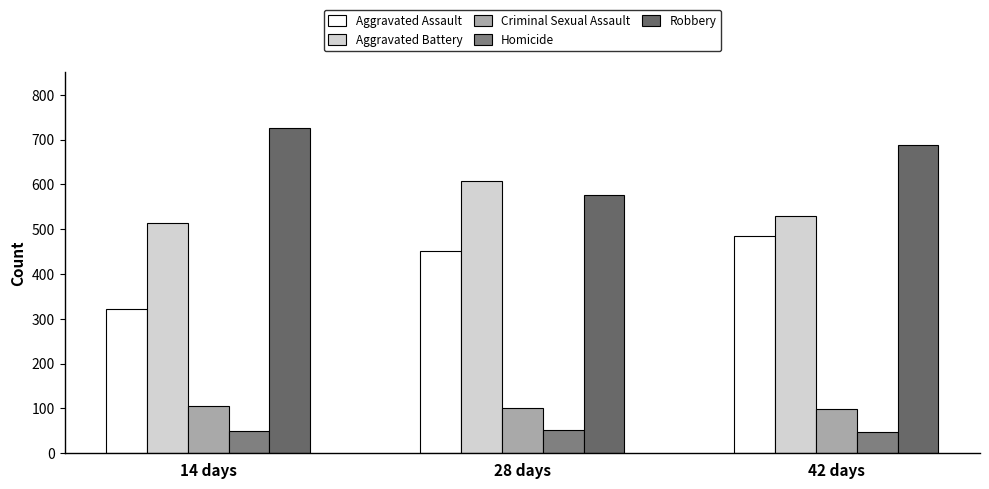

What is the value of the Criminal Sexual Assault bar at the 3rd from the left?

98